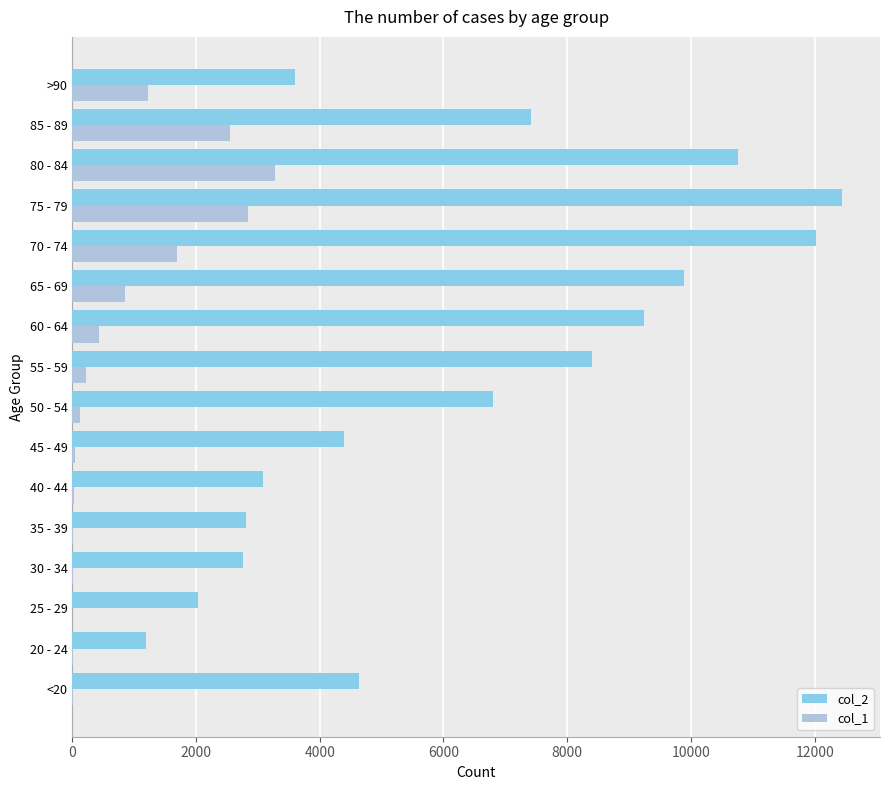

What is the maximum value shown in the chart?

12434